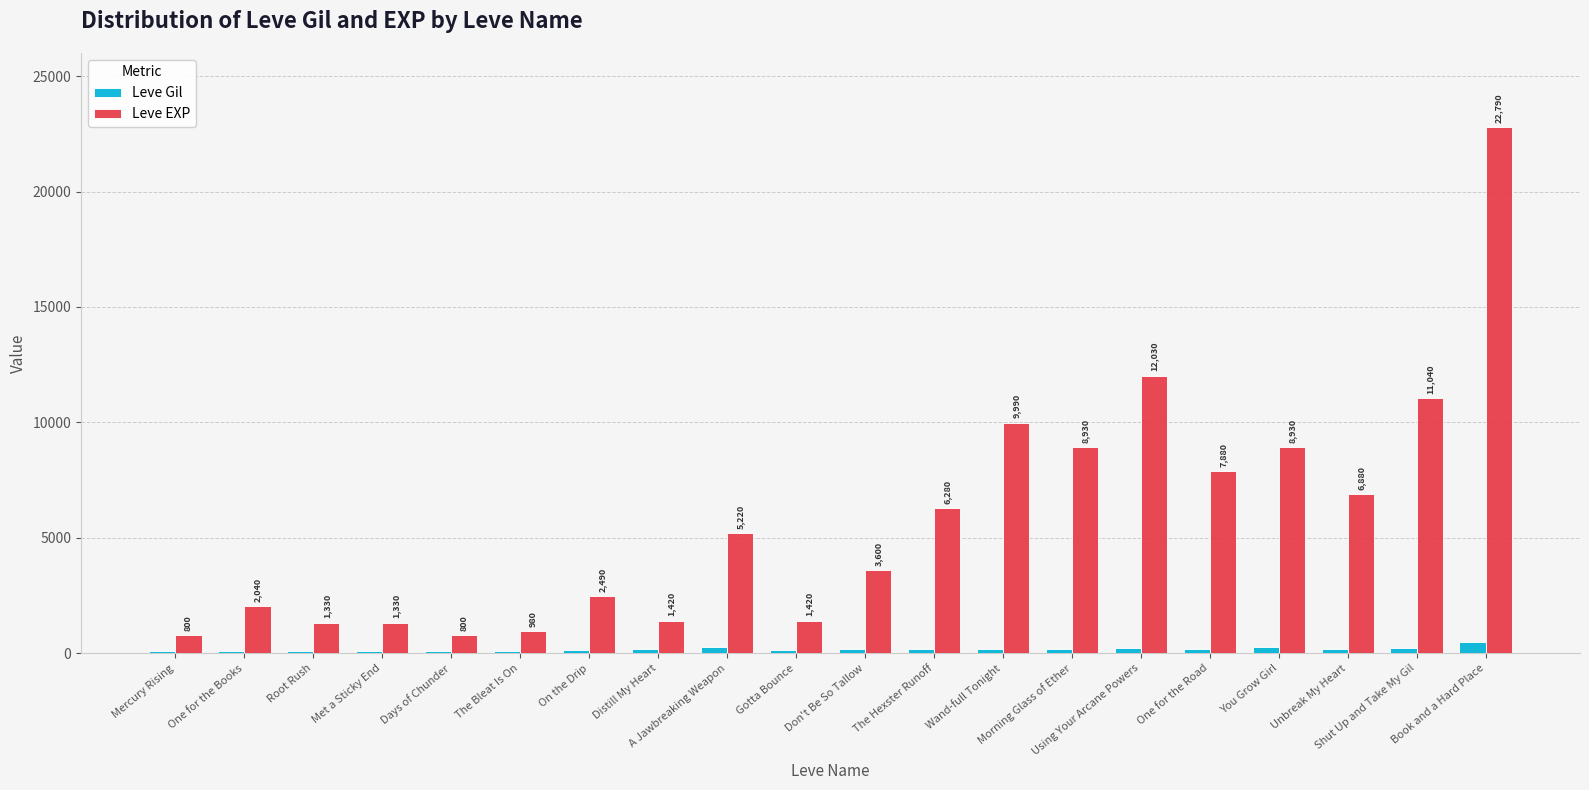

Are the bars horizontal?

No